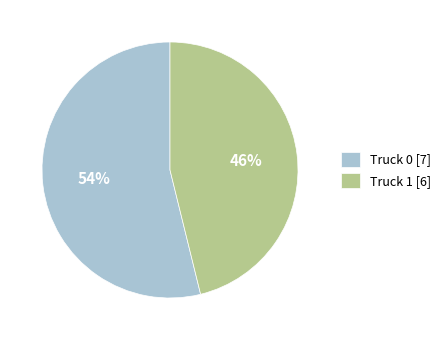

To the nearest percent, what is the average slice percentage?

50%